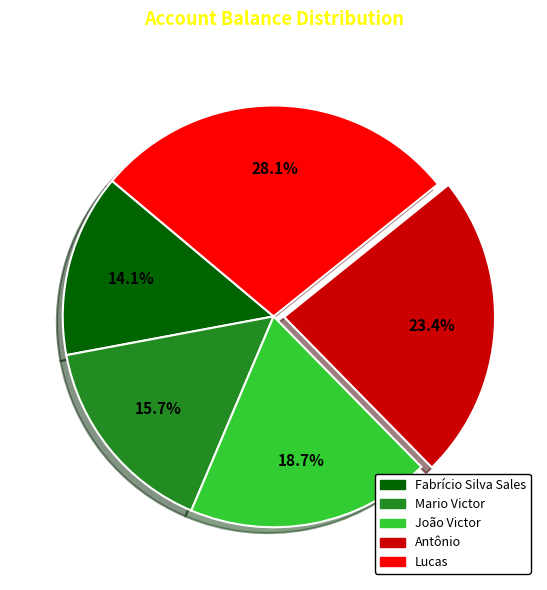

Count the number of slices in the pie.

5